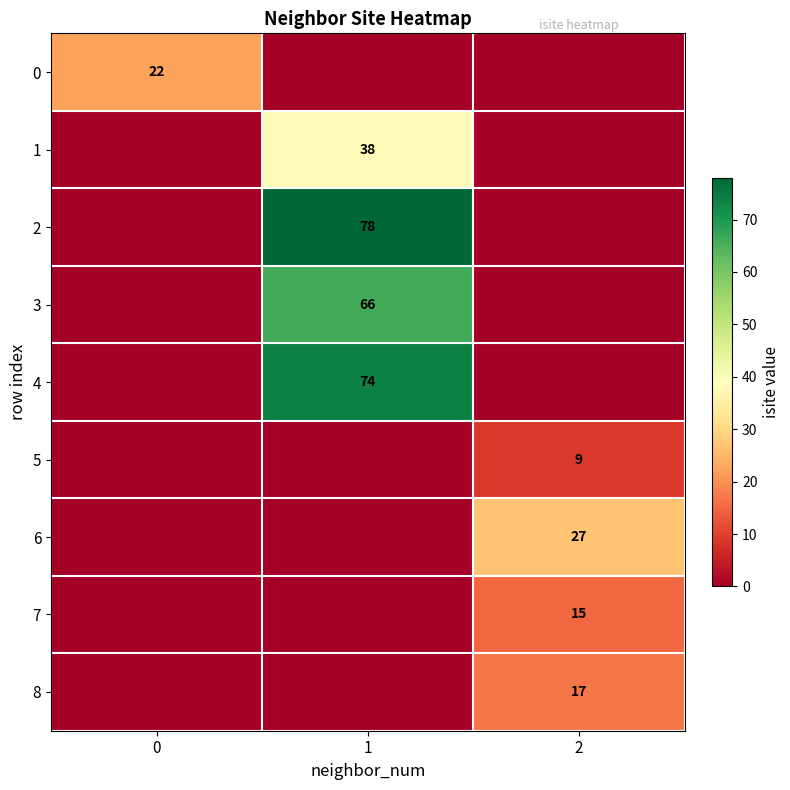

At how many categories does at least one series exceed 10?

3